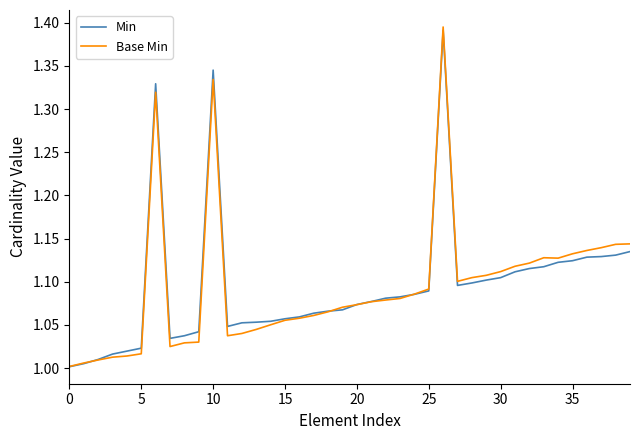

Which series has the largest range (max minus min)?

Base Min